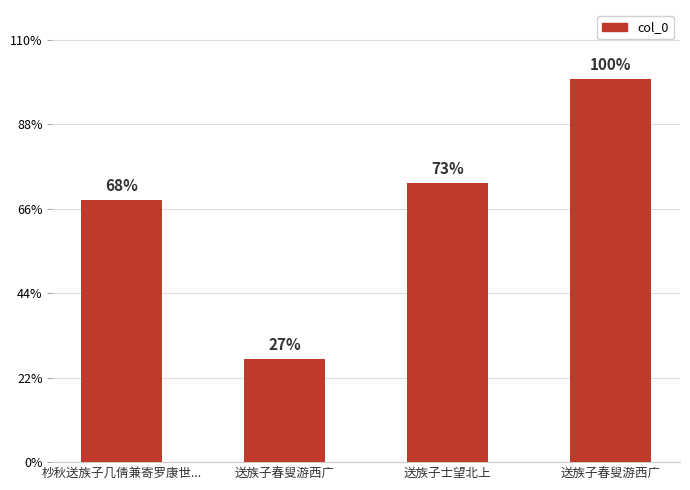

Approximately how many times larger is the value at 送族子春叟游西广 compared to 送族子春叟游西广?

3.7